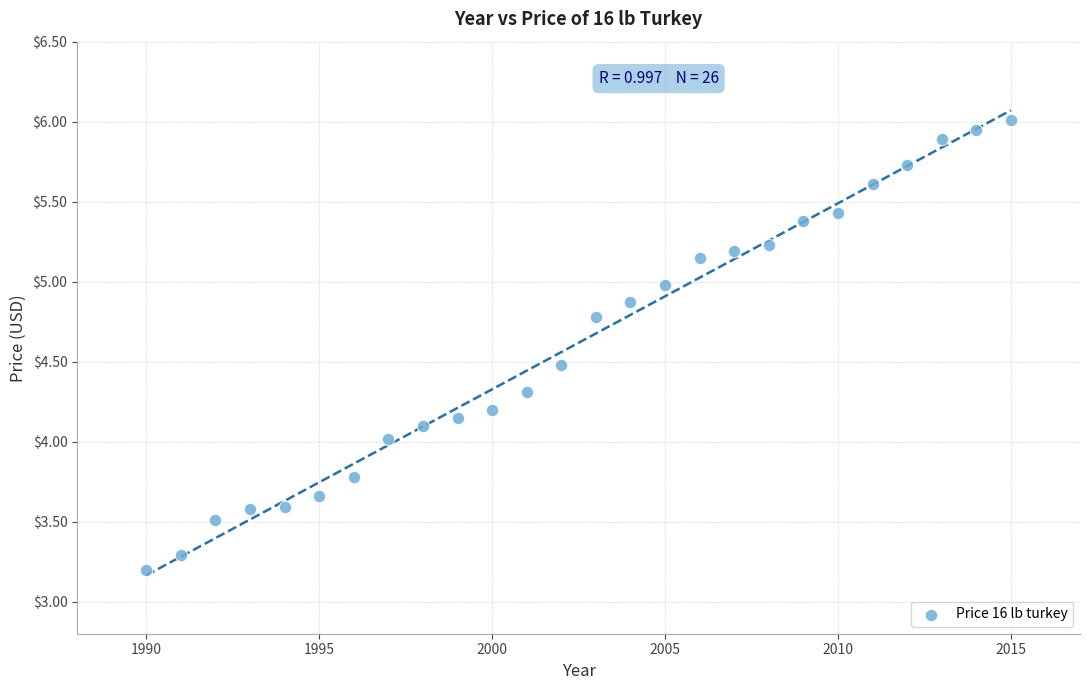

What is the range of X values (max minus min)?

25.0